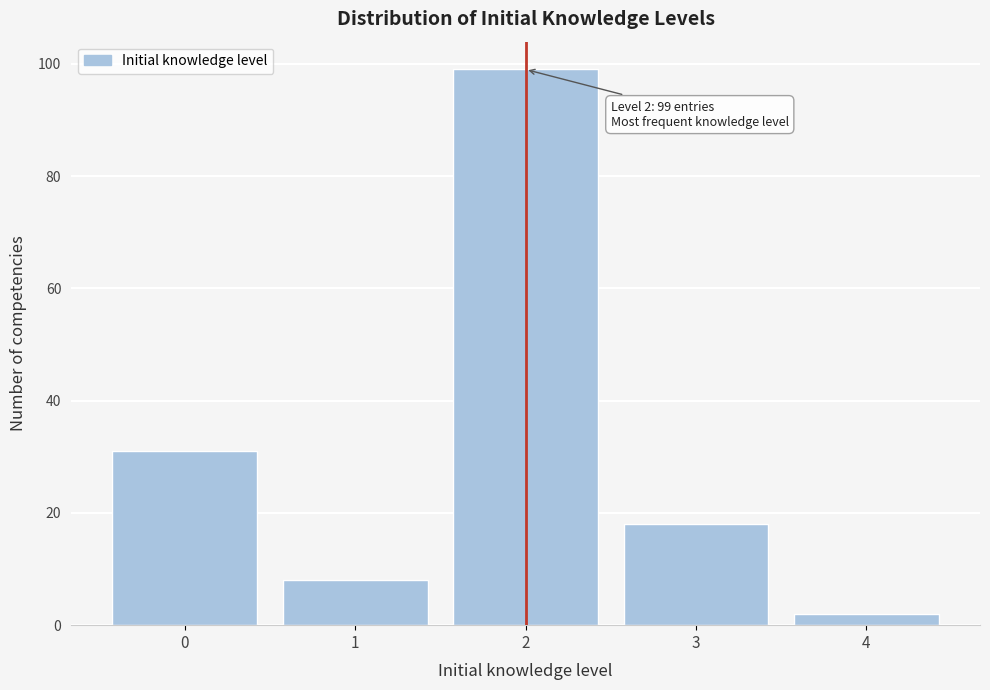

Which range on the x-axis has the tallest bar?

1.5 to 2.5